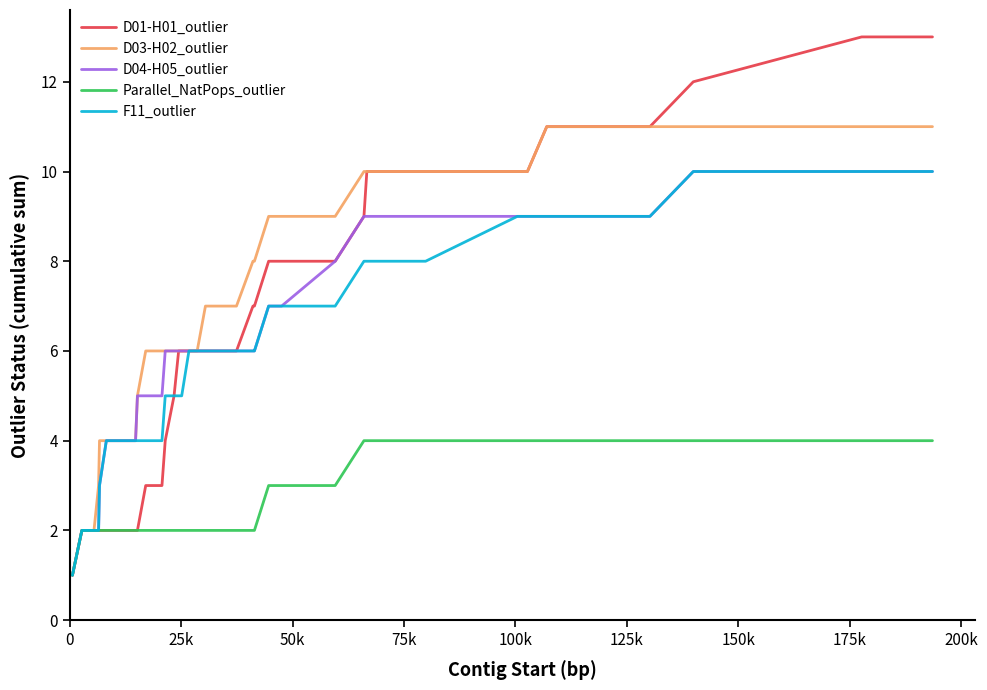

Which series has the largest total across all categories?

D03-H02_outlier